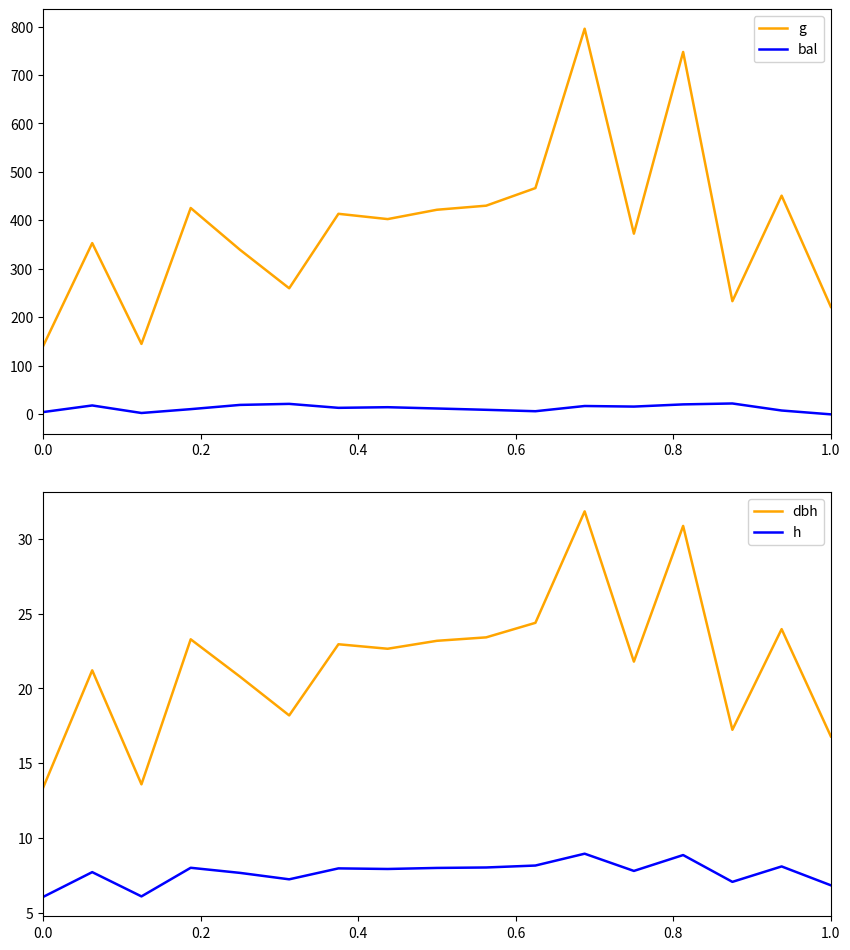

True or false: g and bal cross at least once.

False